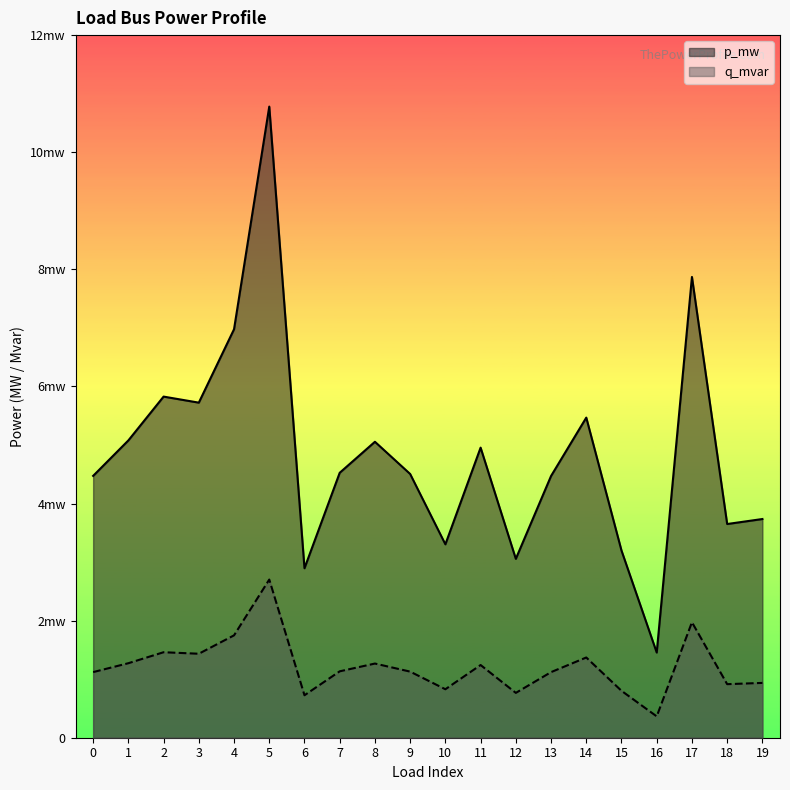

How many data points does each series have?

20